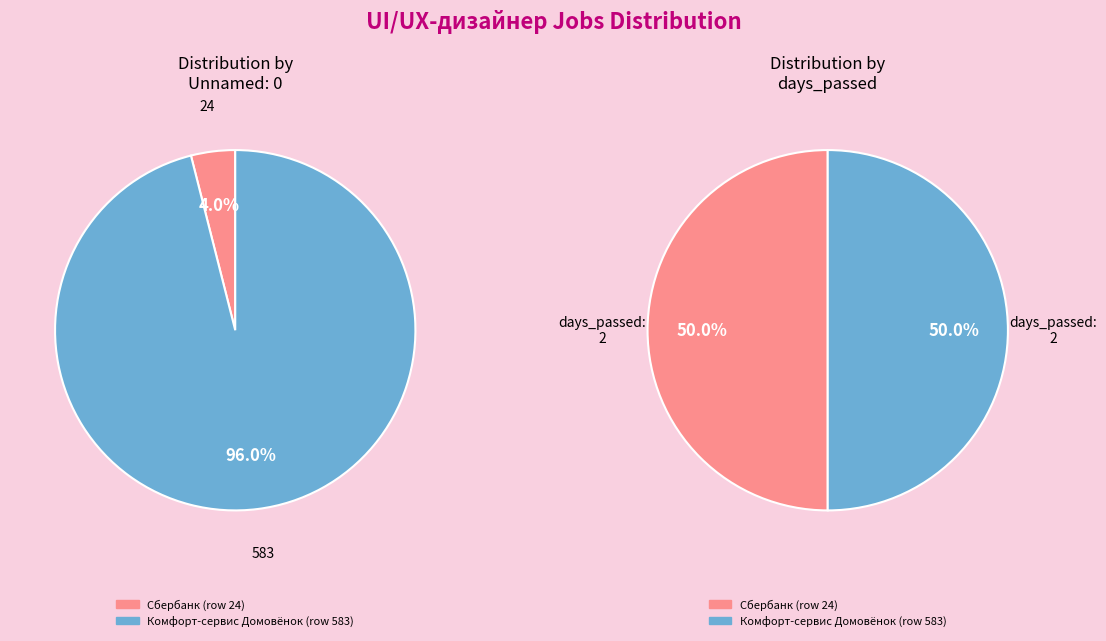

Count the number of slices in the pie.

2